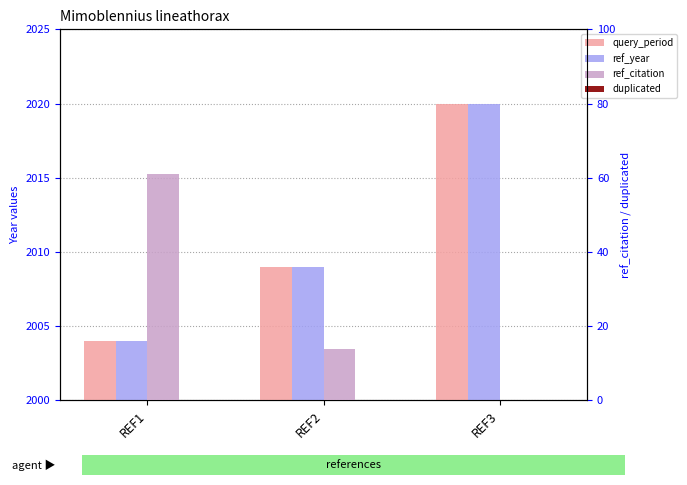

Which series has the largest range (max minus min)?

ref_citation